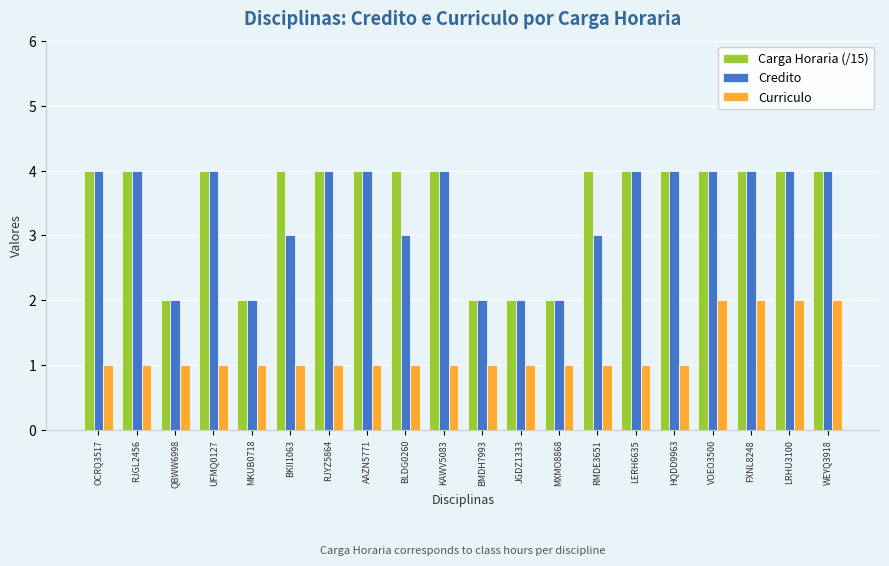

Count the number of categories in the chart.

20